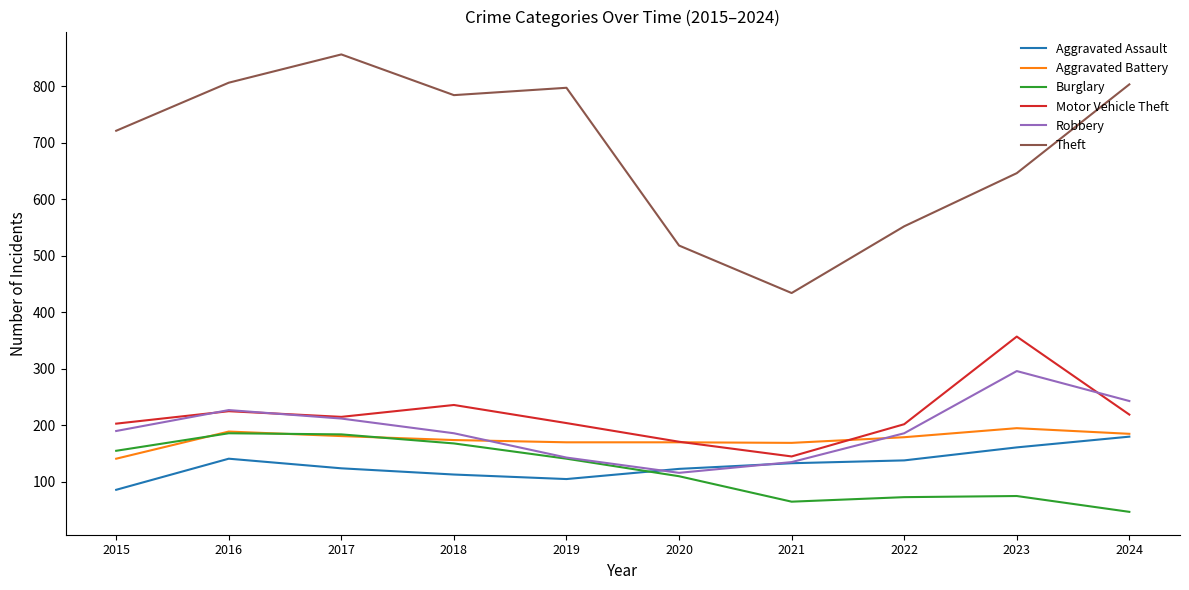

How many distinct data groups are displayed?

6